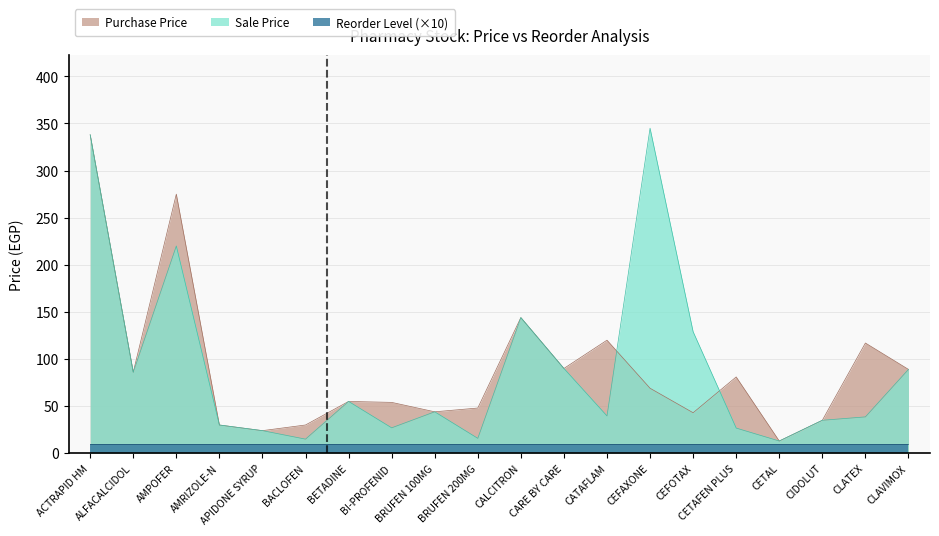

At how many categories does at least one series exceed 168?

3